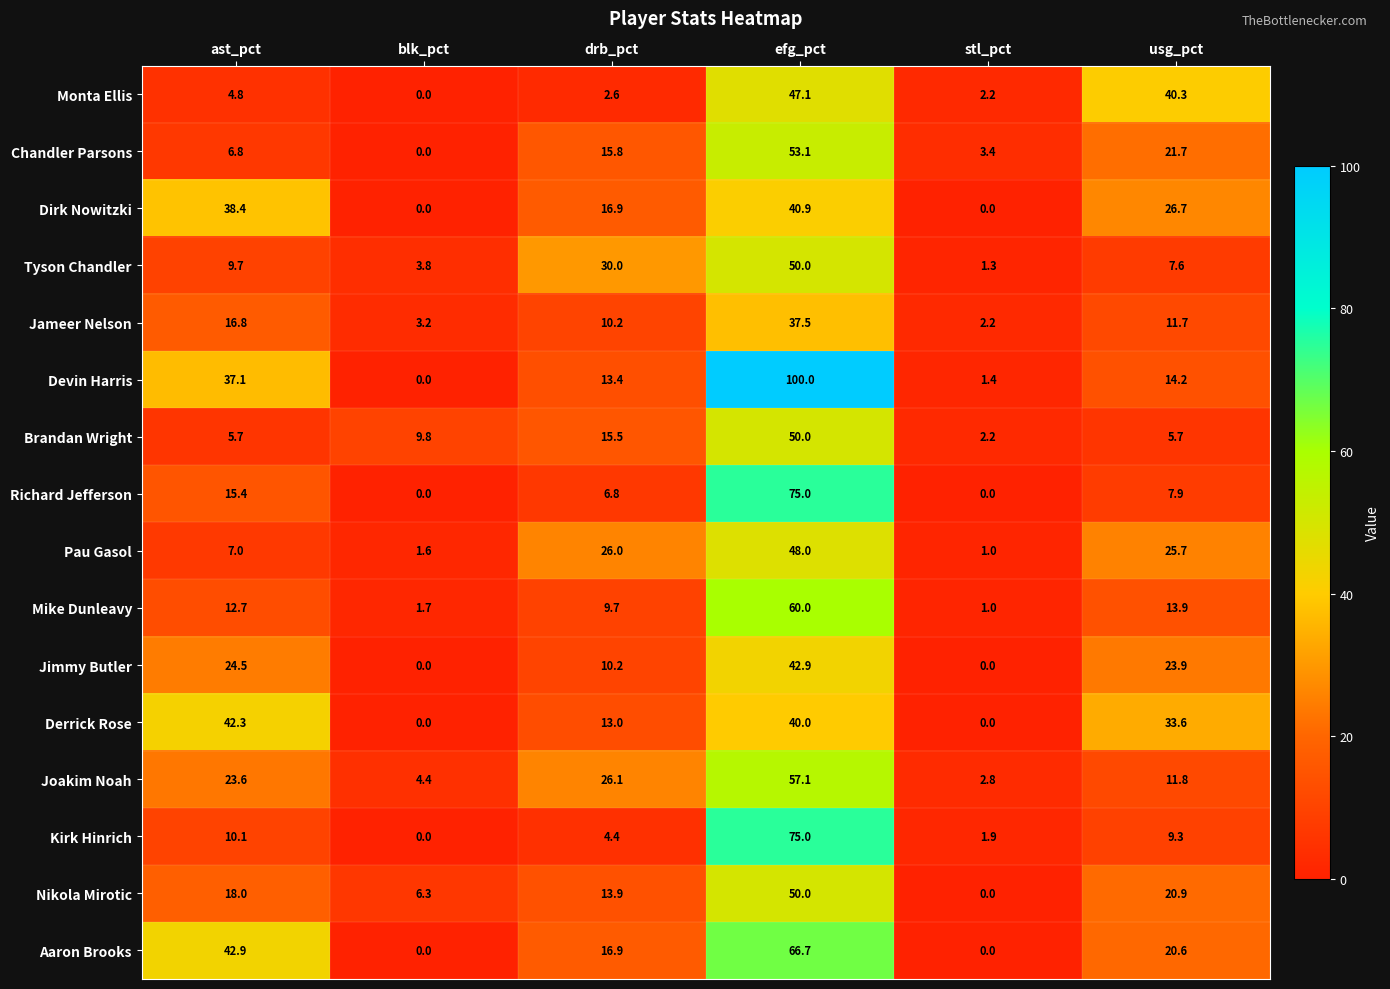

Which series changed the most between ast_pct and drb_pct?

Derrick Rose